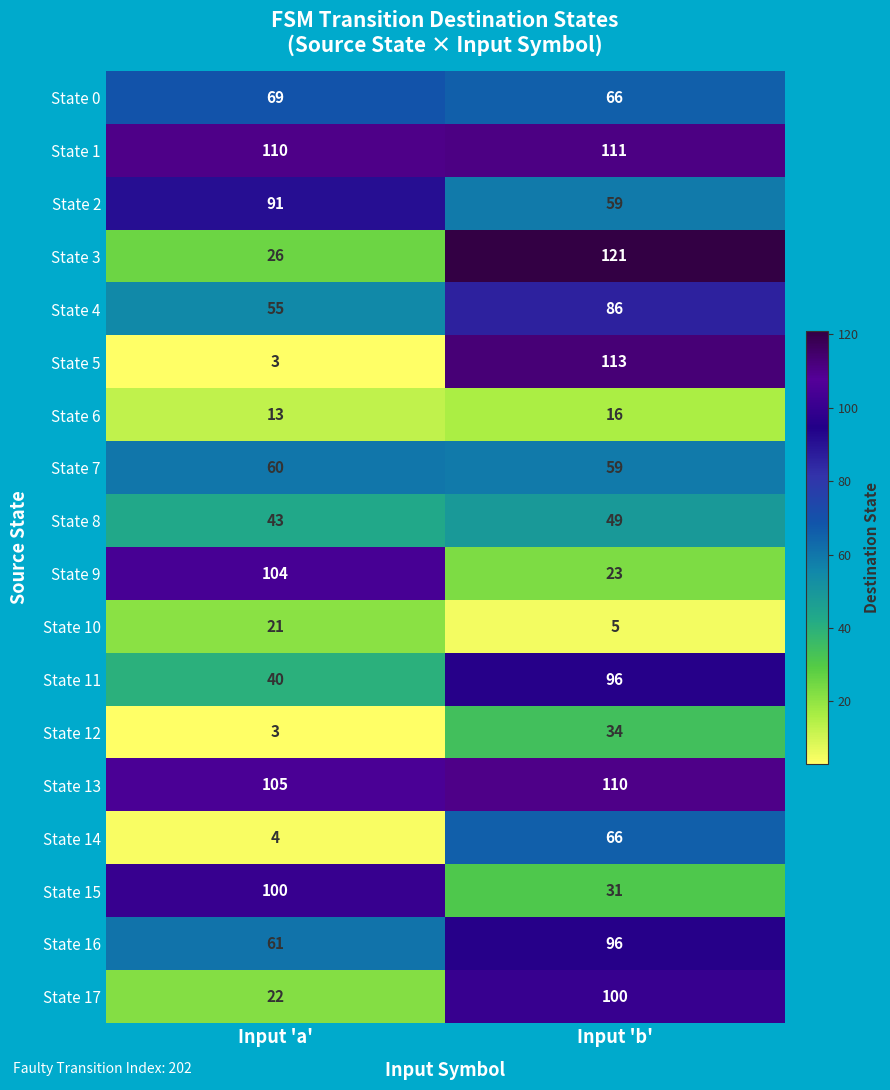

True or false: State 6 has a value of 27 at Input 'b'.

False